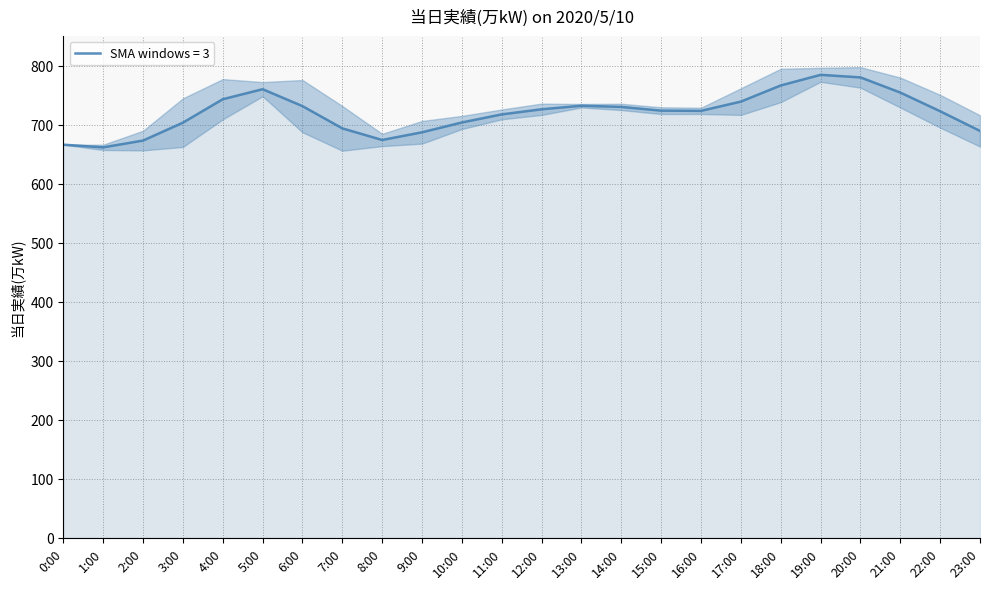

How many lines are shown in the chart?

1